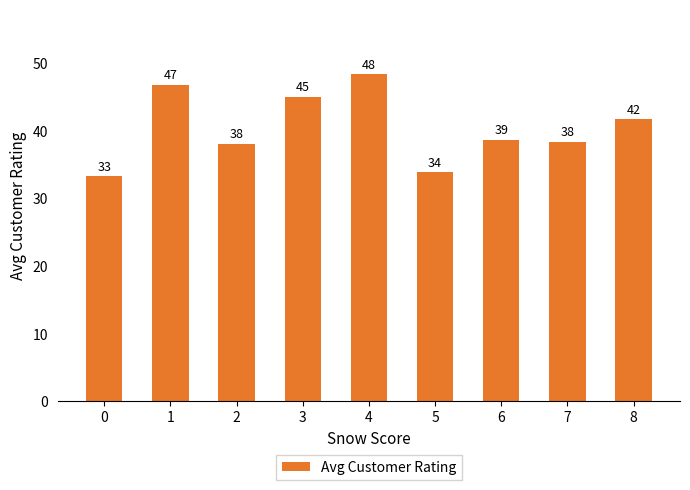

Reading right to left, transcribe all the data shown in this chart.

8=41.7	7=38.4	6=38.6	5=33.8	4=48.3	3=45.0	2=38.0	1=46.7	0=33.2